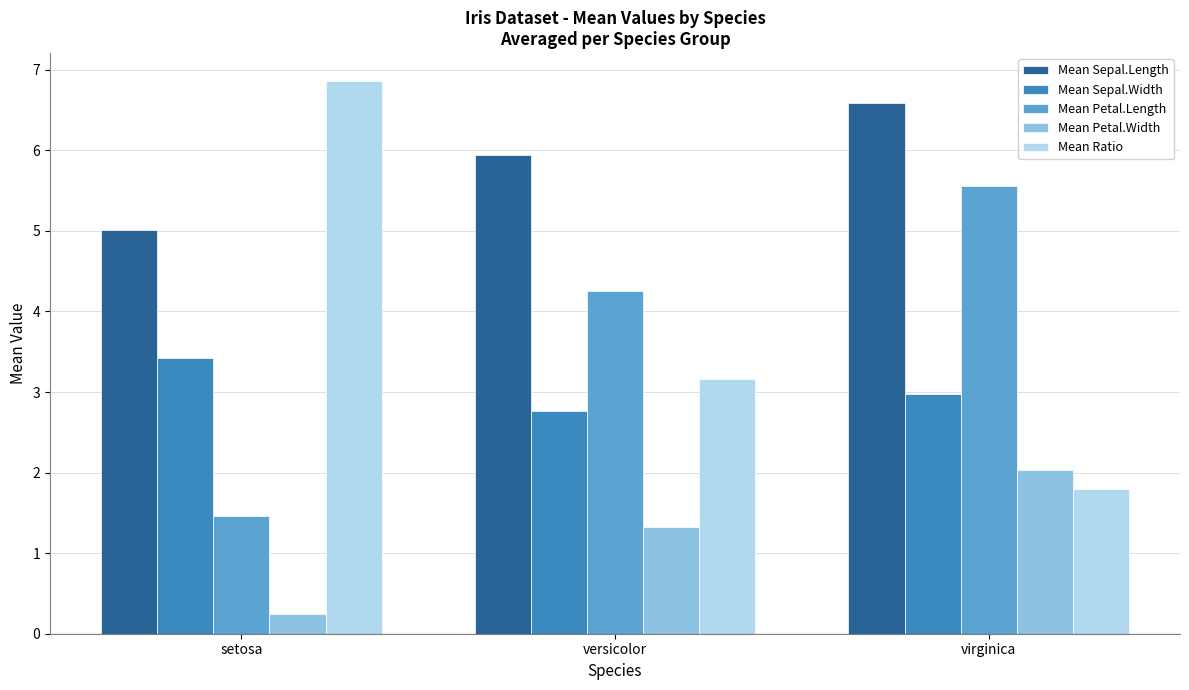

What is the sum of the Mean Petal.Length values at virginica and versicolor?

9.8